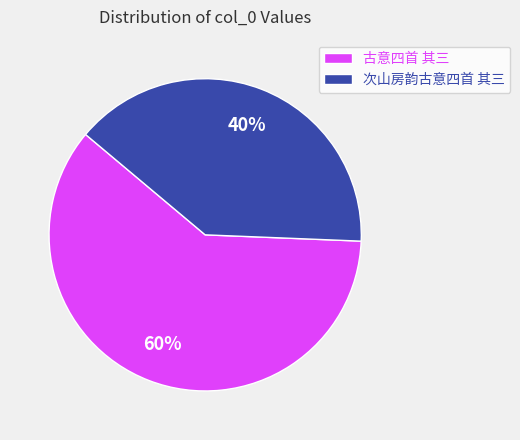

Between 次山房韵古意四首 其三 and 古意四首 其三, which is larger?

古意四首 其三